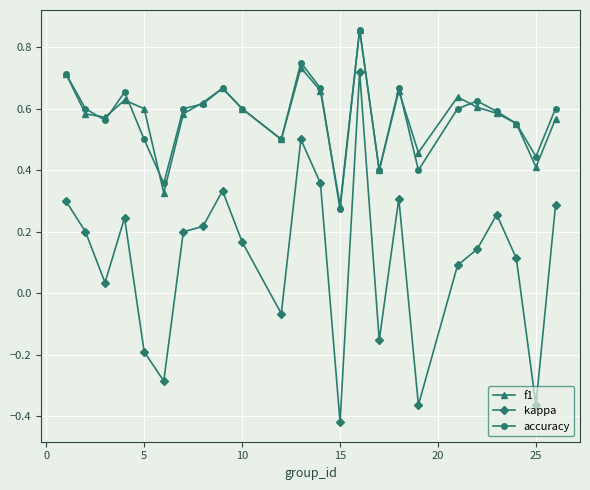

True or false: kappa has more than 2 points higher than both neighbors.

True